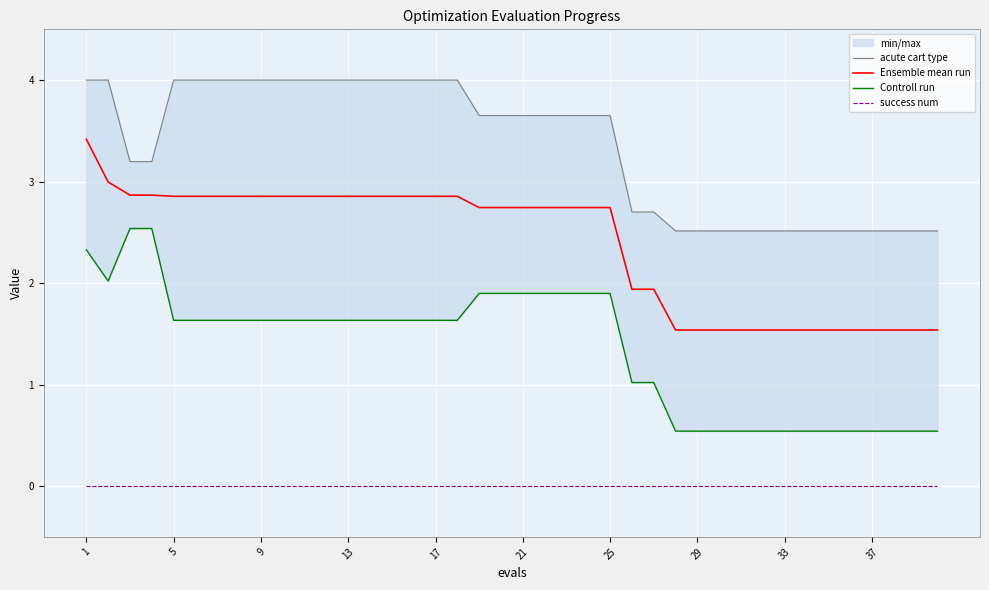

Which series has the widest spread of values?

Controll run